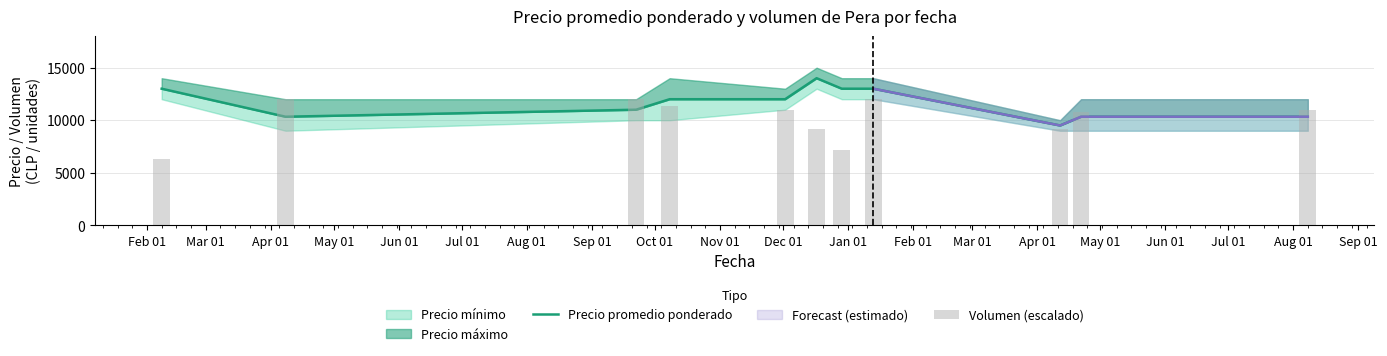

What is the value of the Precio promedio ponderado bar at the 1st from the left?

13000